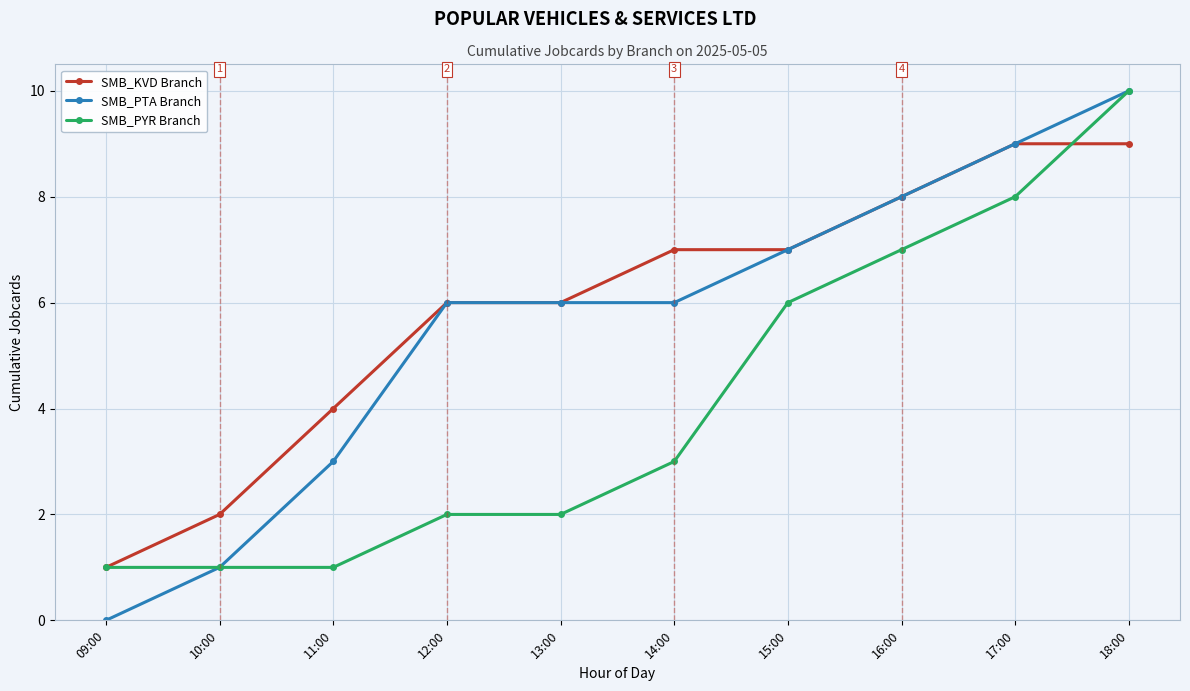

At how many categories does at least one series exceed 3?

8